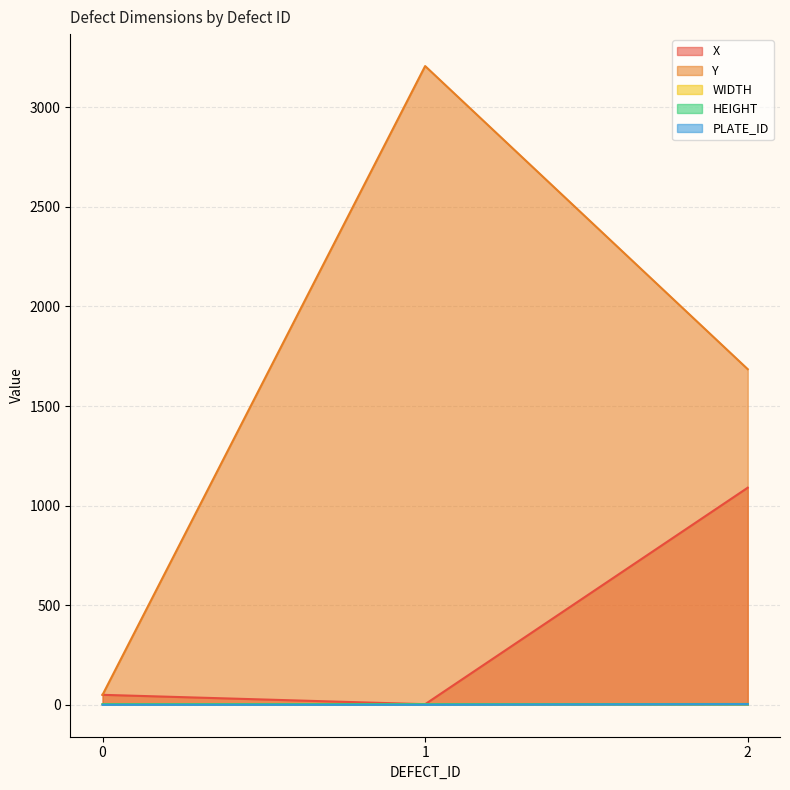

What is the average value of the Y series?

1647